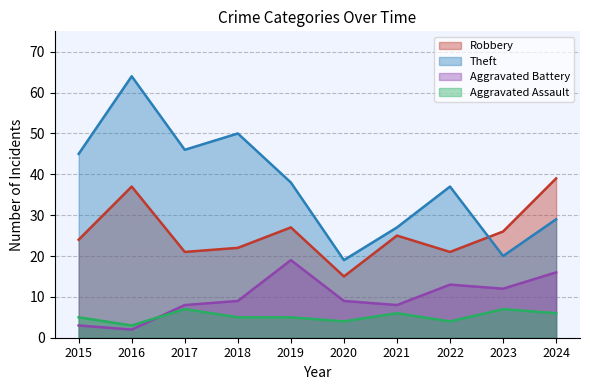

How many data points in Robbery are less than 25?

5